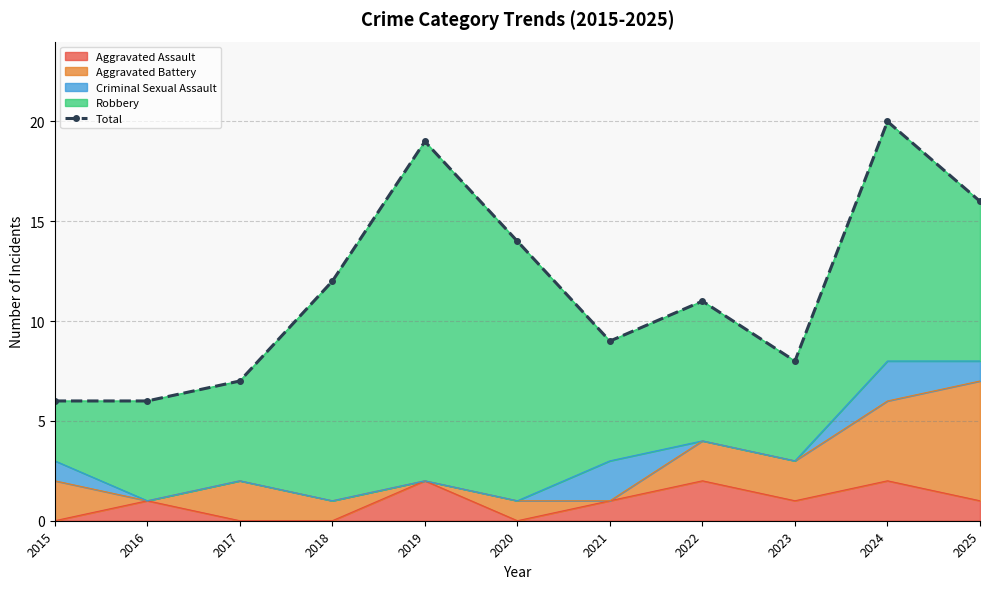

True or false: there are more than 1 points higher than both neighbors.

True